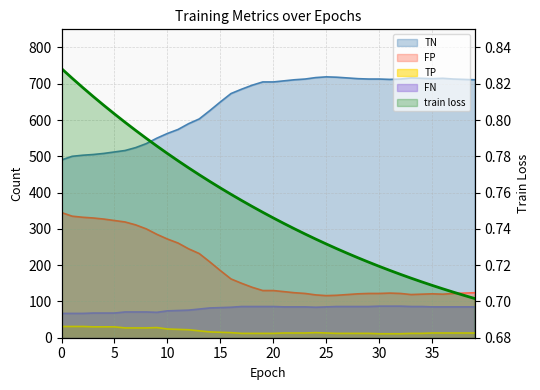

What is the minimum value for FN?

67.0